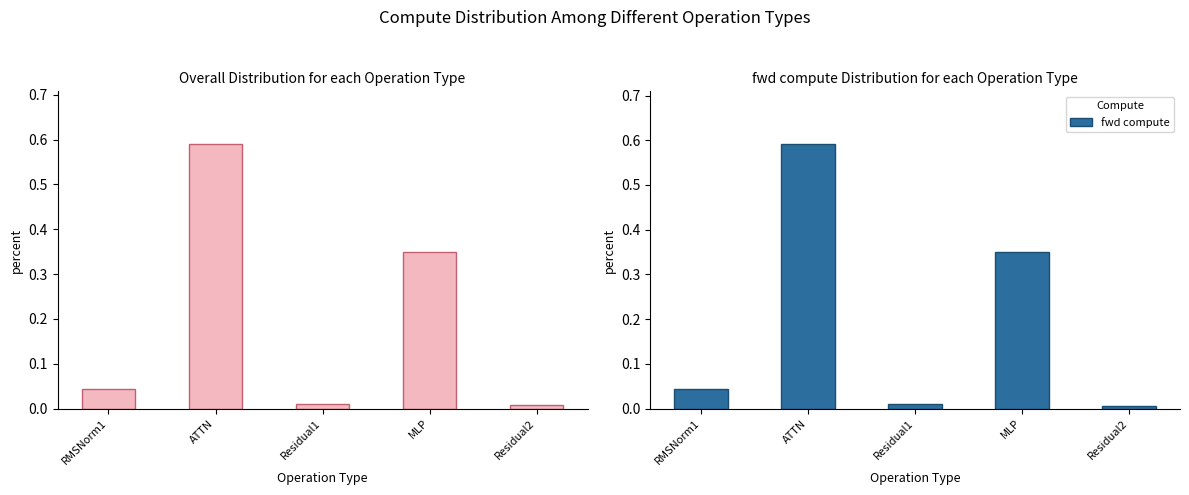

What is the label of the 2nd bar from the right?

MLP